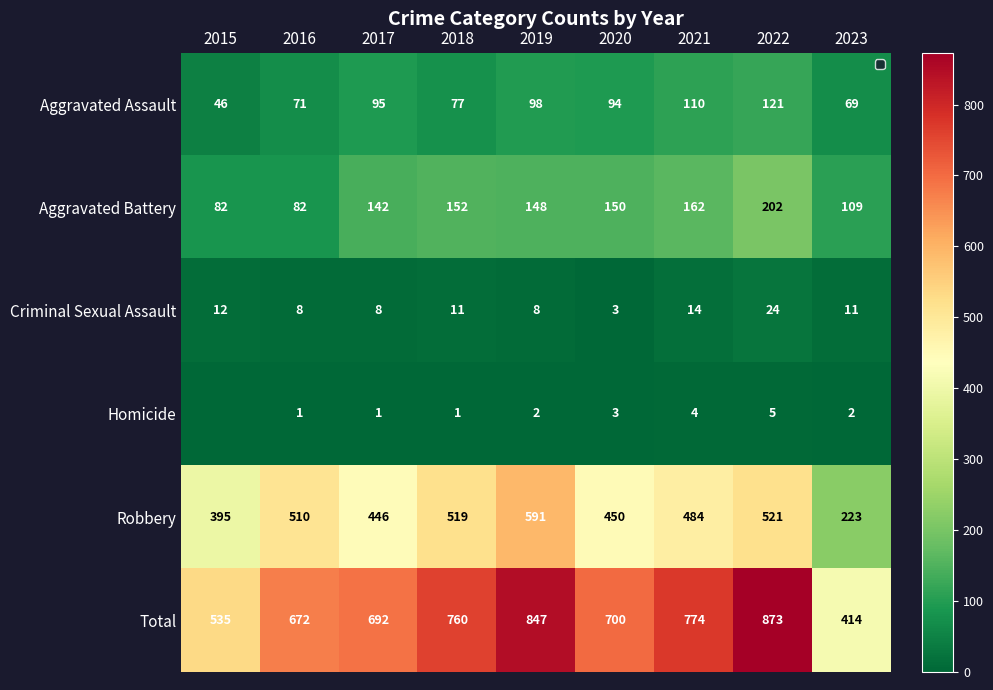

Count the number of categories in the chart.

9